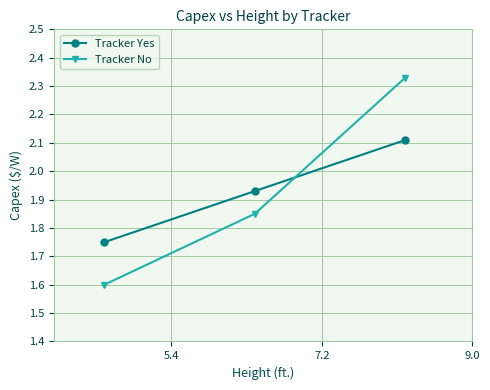

Which series has the largest range (max minus min)?

Tracker No